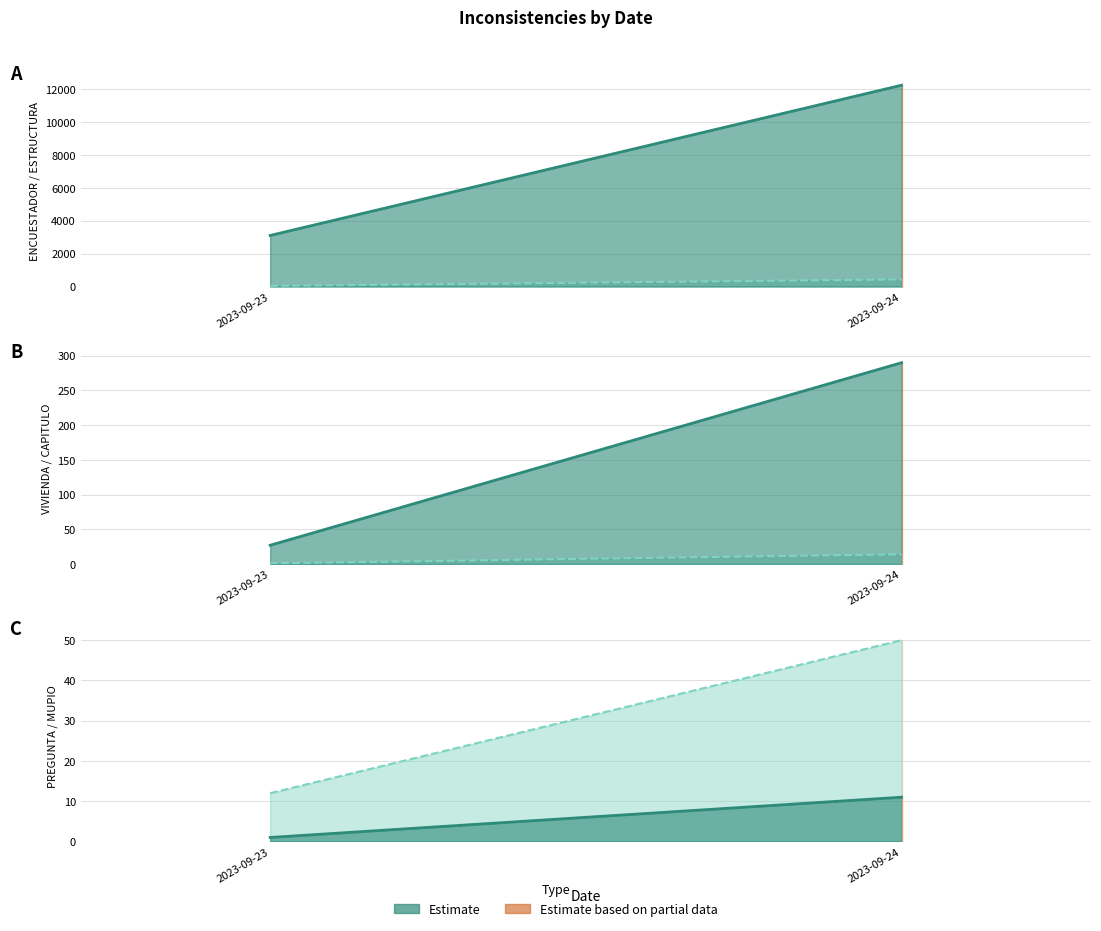

What is the sum of all ENCUESTADOR line values?

15337